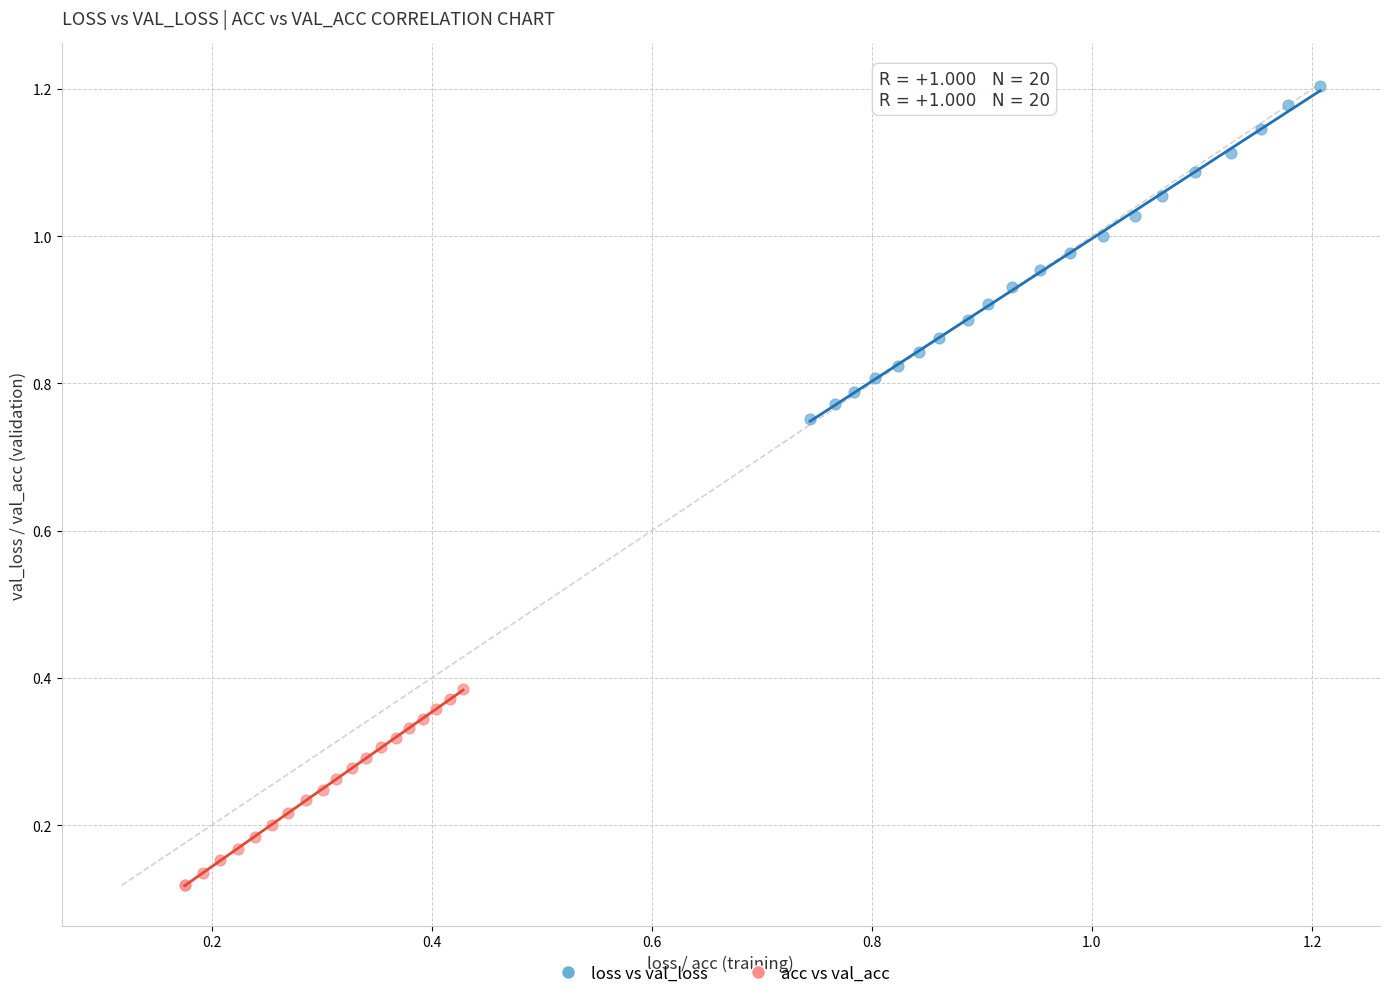

Which series reaches the maximum Y coordinate?

loss vs val_loss